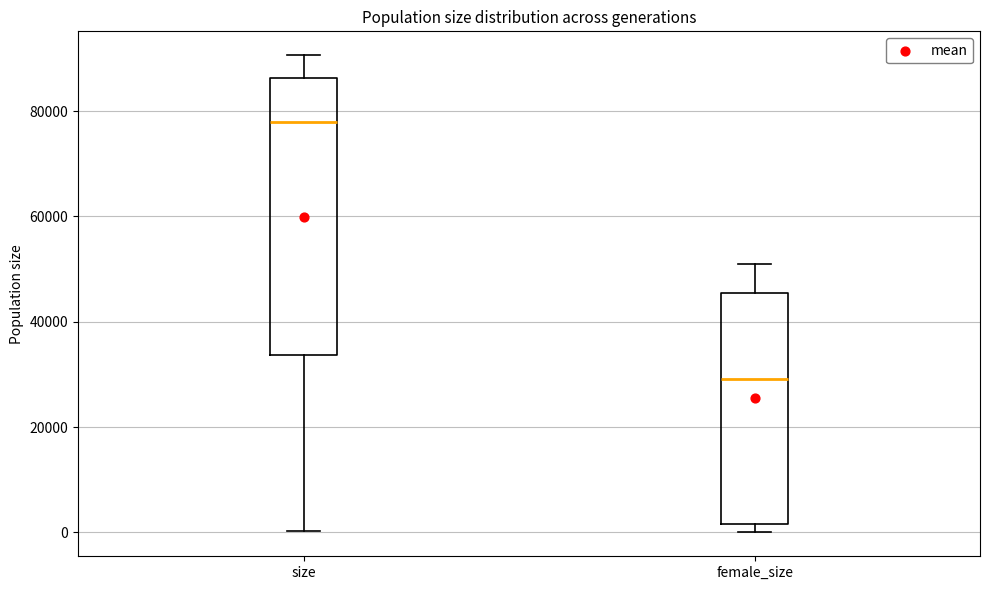

Reading left to right, transcribe this box plot: for each box, give where its median line is, the range the box spans, and where its two whiskers end, as read against the y-axis. The values are not printed on the chart, so give them approximately, as read against the axis.

size: median 78000, box 34000 to 86000, whiskers 0 to 90000
female_size: median 30000, box 2000 to 46000, whiskers 0 to 50000